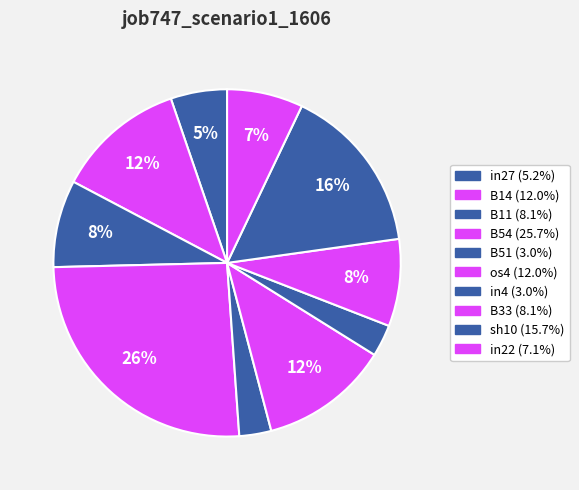

To the nearest percent, what is the difference between the in27 and B14 slice percentages?

7%